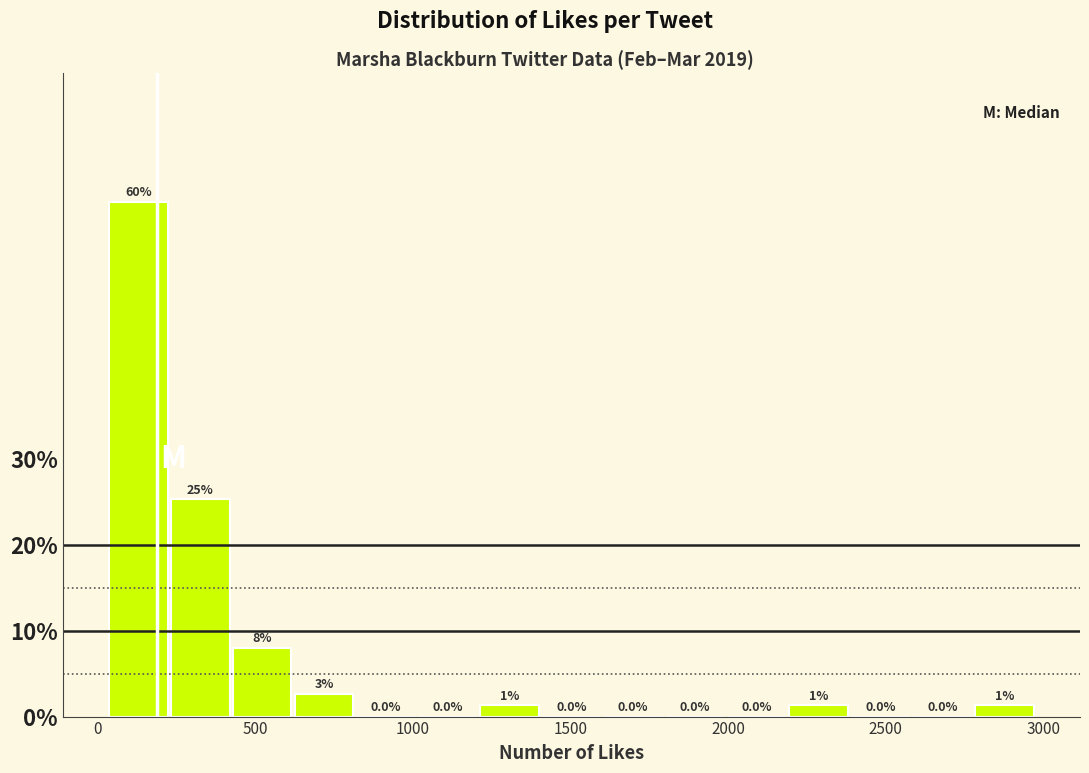

Around what value on the x-axis is the tallest bar? Give the approximate position of its centre, as read against the axis.

150